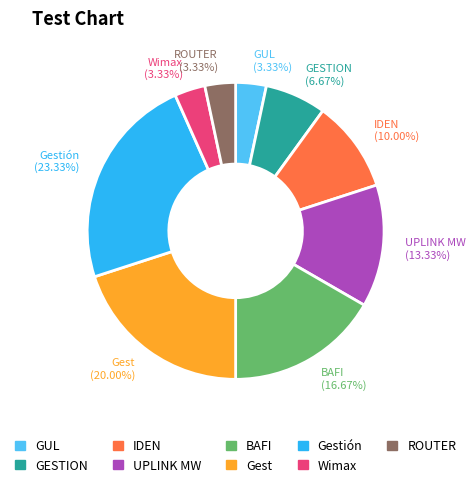

Does Wimax account for over 50% of the chart?

No